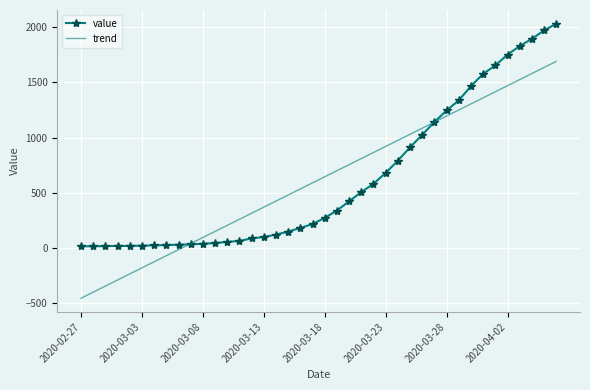

What is the minimum value shown in the chart?

-457.5